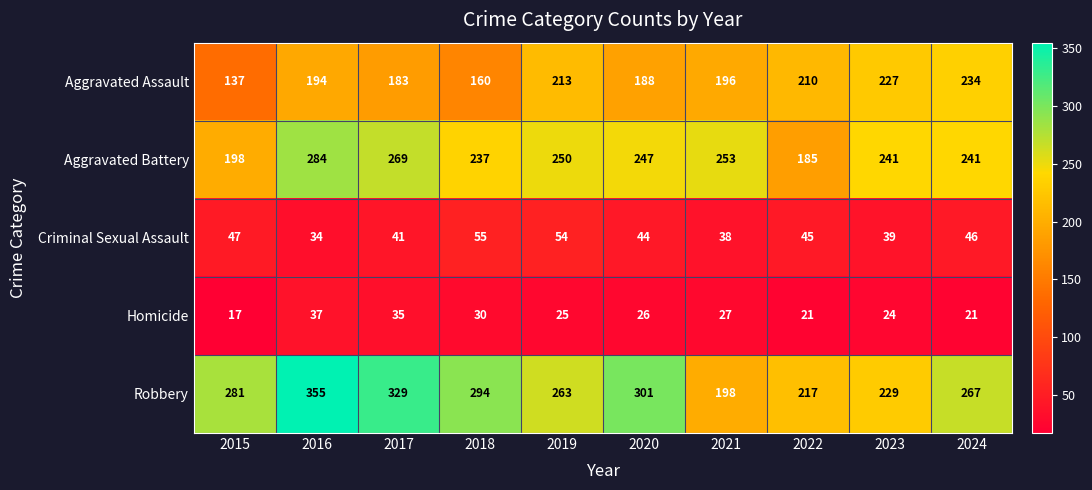

True or false: Aggravated Assault has a value of 344 at 2022.

False